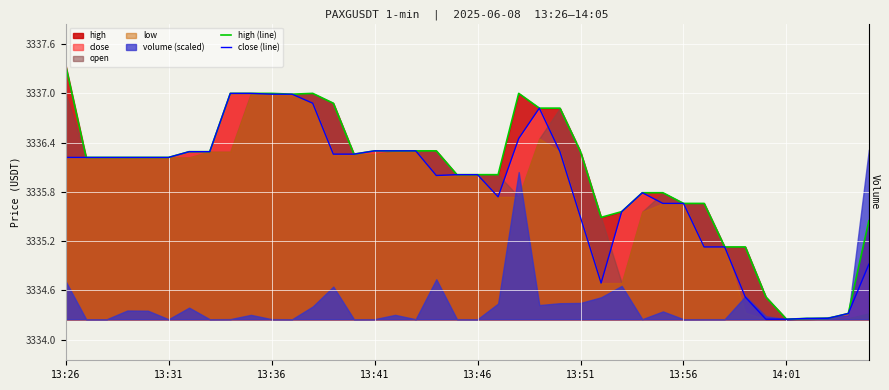

What position from the left is 13:46?

21